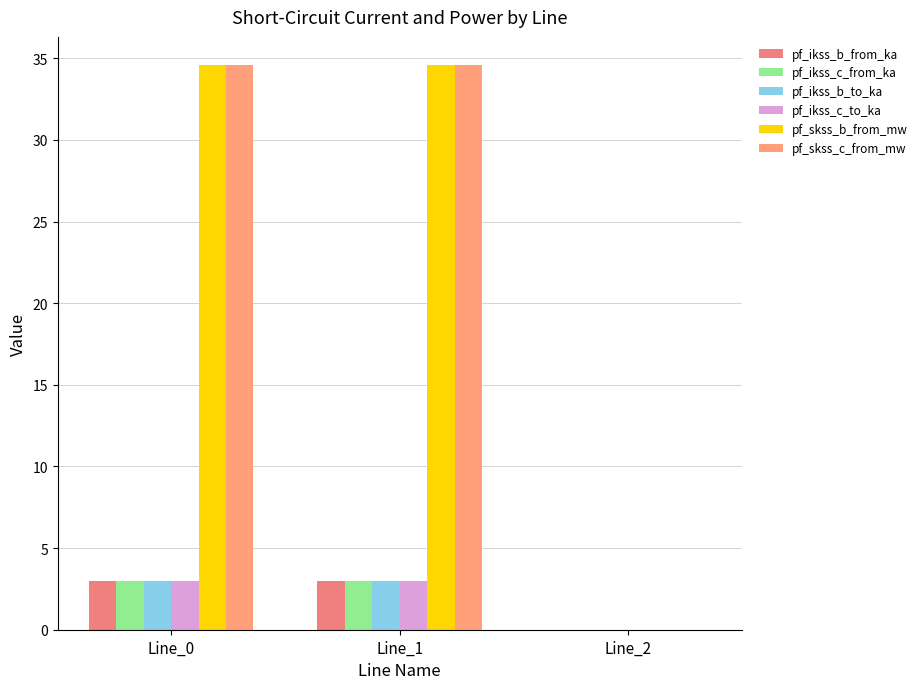

What is the maximum value shown in the chart?

34.6